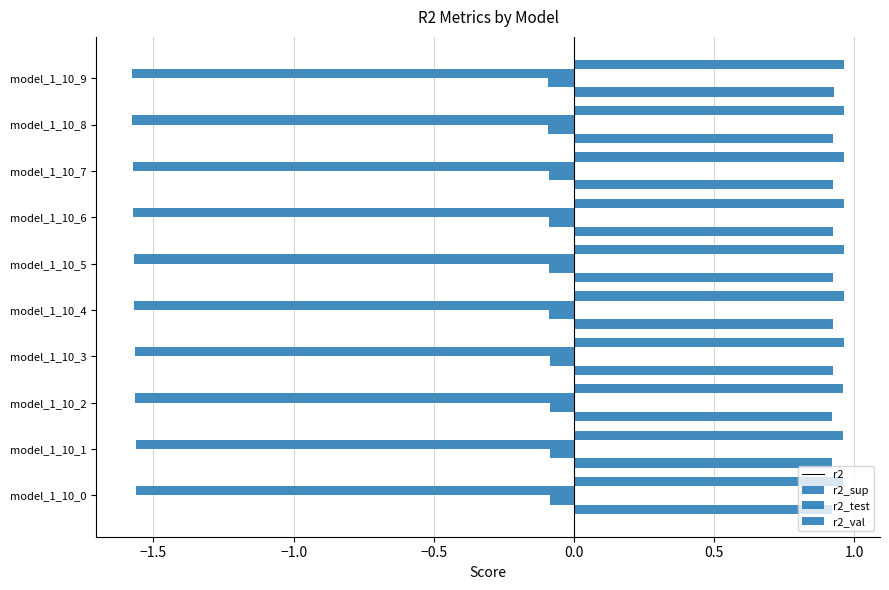

How many r2_val values are between 0 and 1?

10